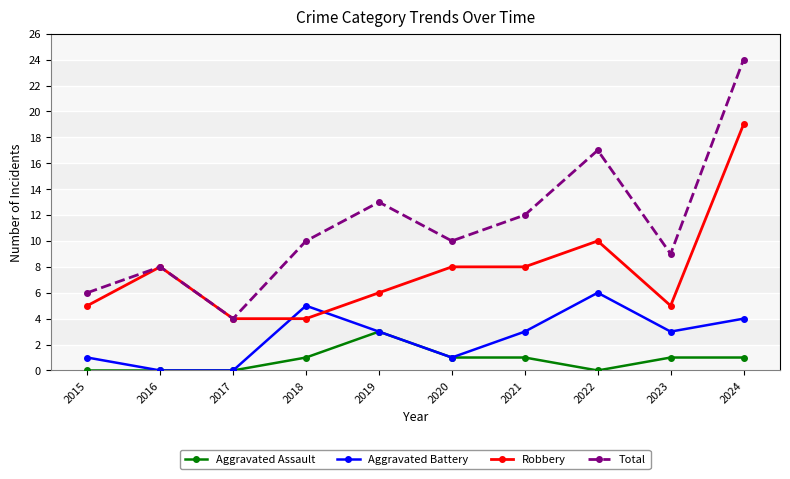

Reading left to right, list all the values displayed in this chart.

Aggravated Assault: 0	0	0	1	3	1	1	0	1	1
Aggravated Battery: 1	0	0	5	3	1	3	6	3	4
Robbery: 5	8	4	4	6	8	8	10	5	19
Total: 6	8	4	10	13	10	12	17	9	24